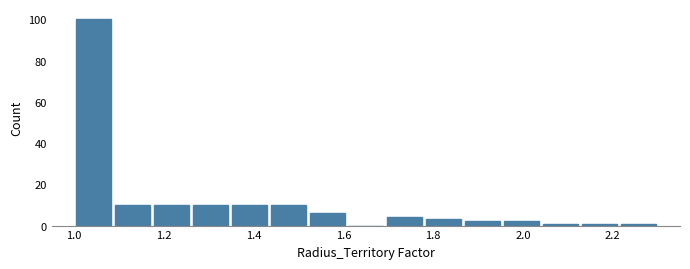

Reading left to right, list every bar in this chart as the range it spans on the x-axis followed by its height. Neither the bar edges nor the heights are printed on the chart, so give them approximately, as read against the axes.

1.00 to 1.08: 100
1.08 to 1.18: 10
1.18 to 1.26: 10
1.26 to 1.34: 10
1.34 to 1.44: 10
1.44 to 1.52: 10
1.52 to 1.60: 6
1.60 to 1.70: 0
1.70 to 1.78: 4
1.78 to 1.86: 4
1.86 to 1.96: 2
1.96 to 2.04: 2
2.04 to 2.12: under 2
2.12 to 2.22: under 2
2.22 to 2.30: under 2